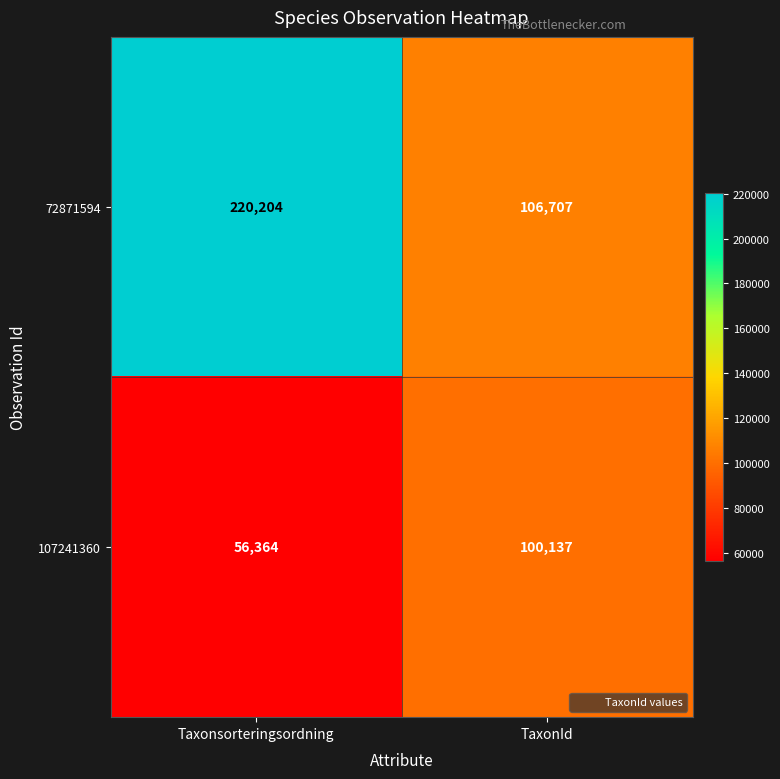

How many series are shown in this chart?

2